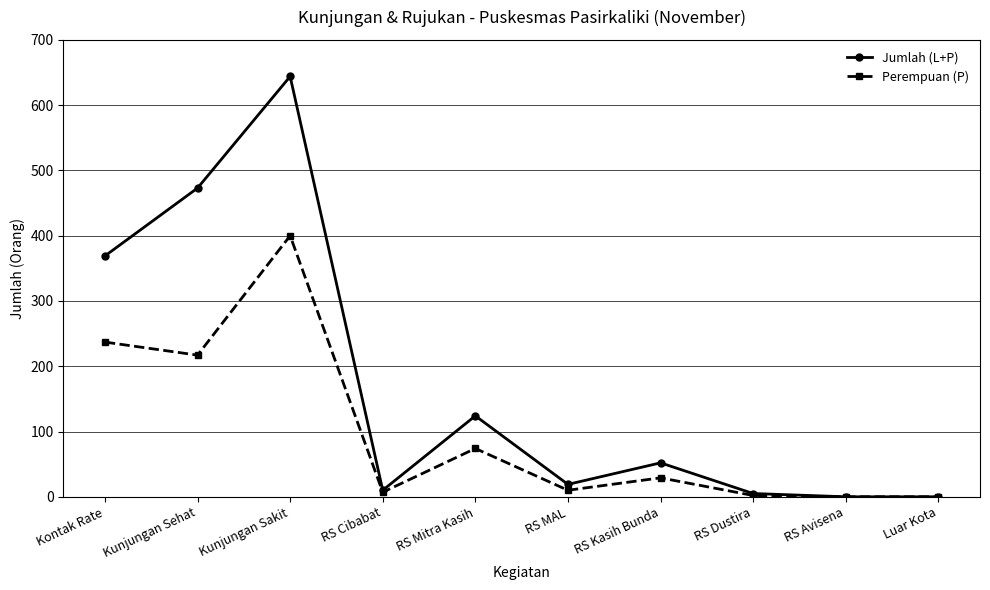

Where is Perempuan (P) nearest to the value 200?

Kunjungan Sehat